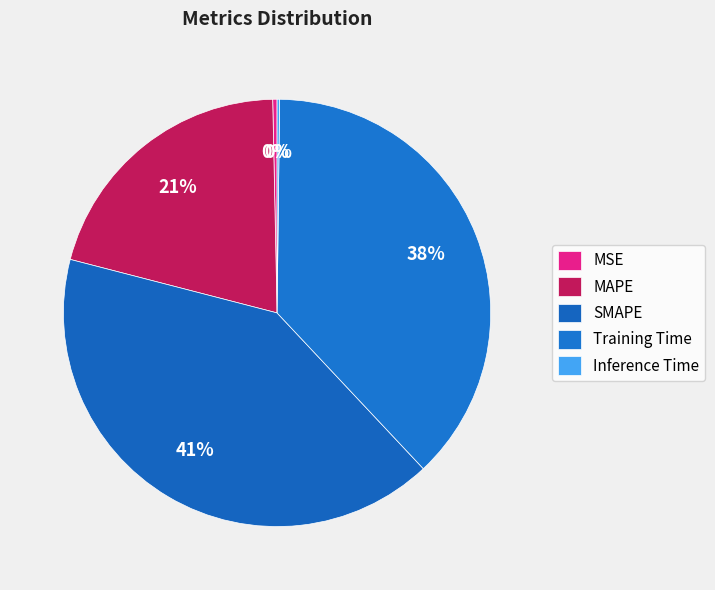

How many segments does this pie chart have?

5